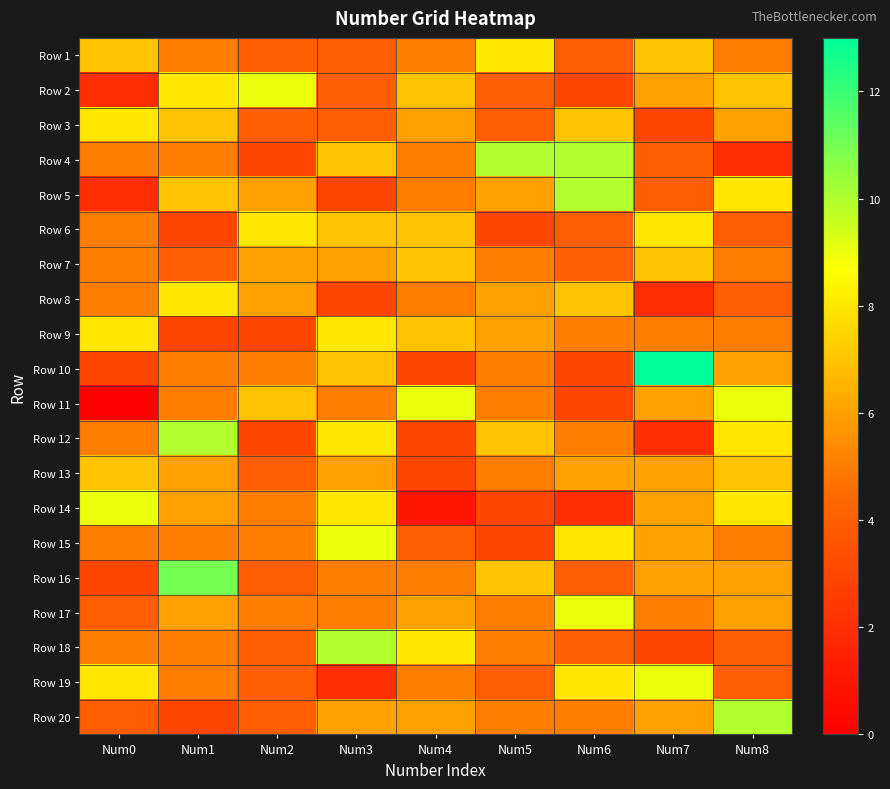

Between Num1 and Num7, which is larger?

Num7